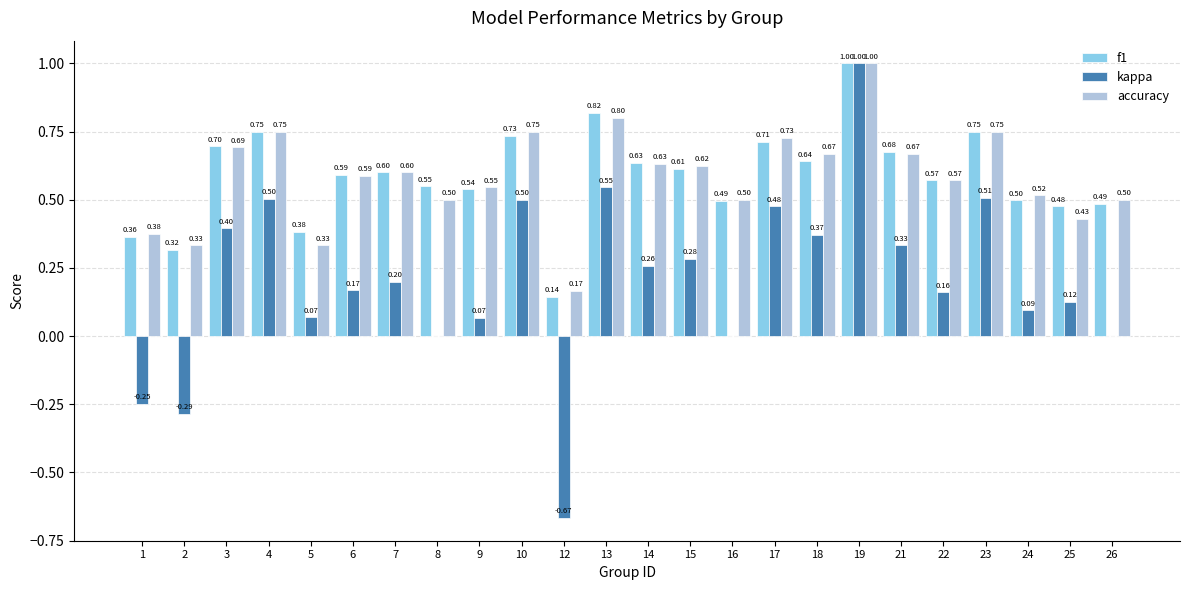

The accuracy series shows 0.9 at 22. True or false?

False